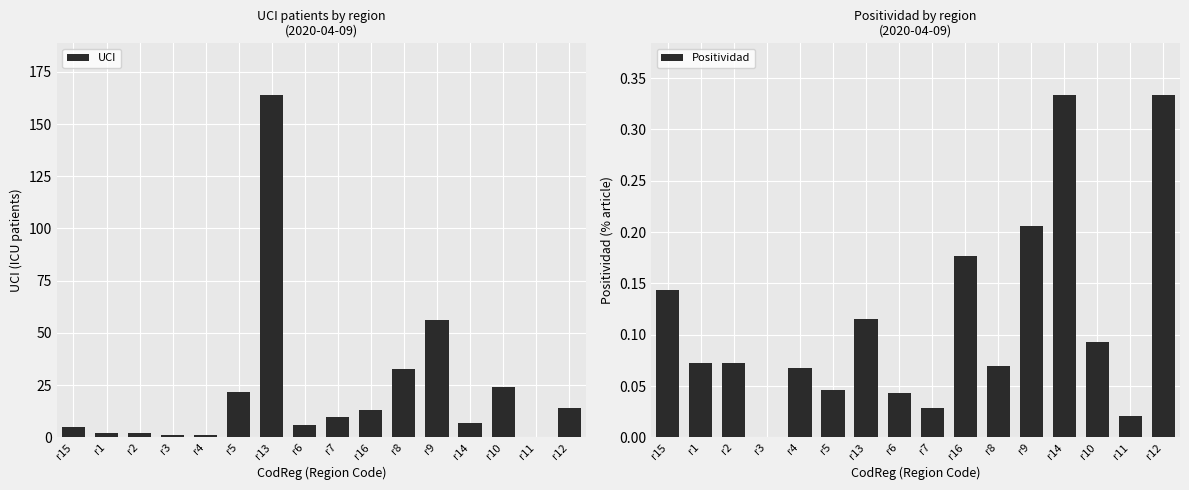

Which category has the lowest value in the Positividad series?

r3